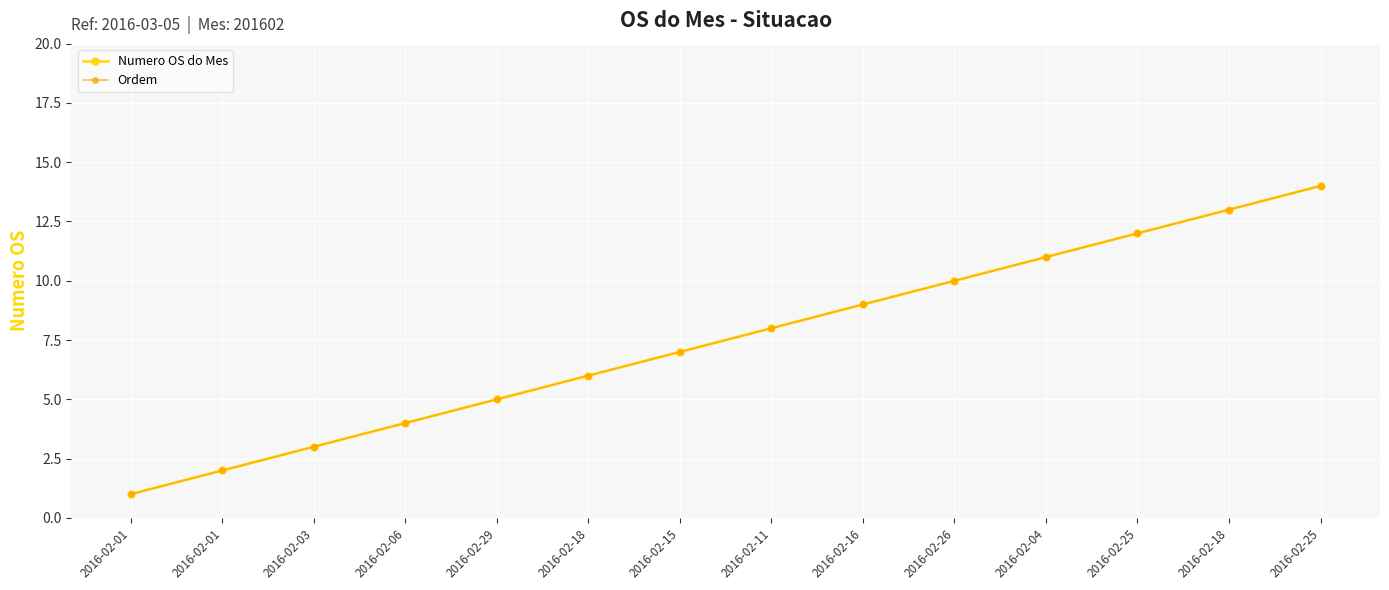

What is the label of the 10th point from the left?

2016-02-26